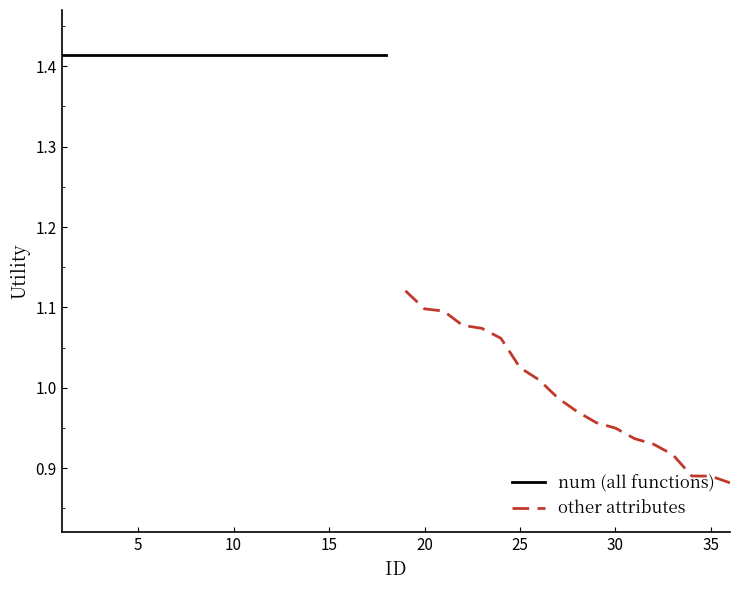

True or false: other attributes has a value of 1.4 at 35.

False